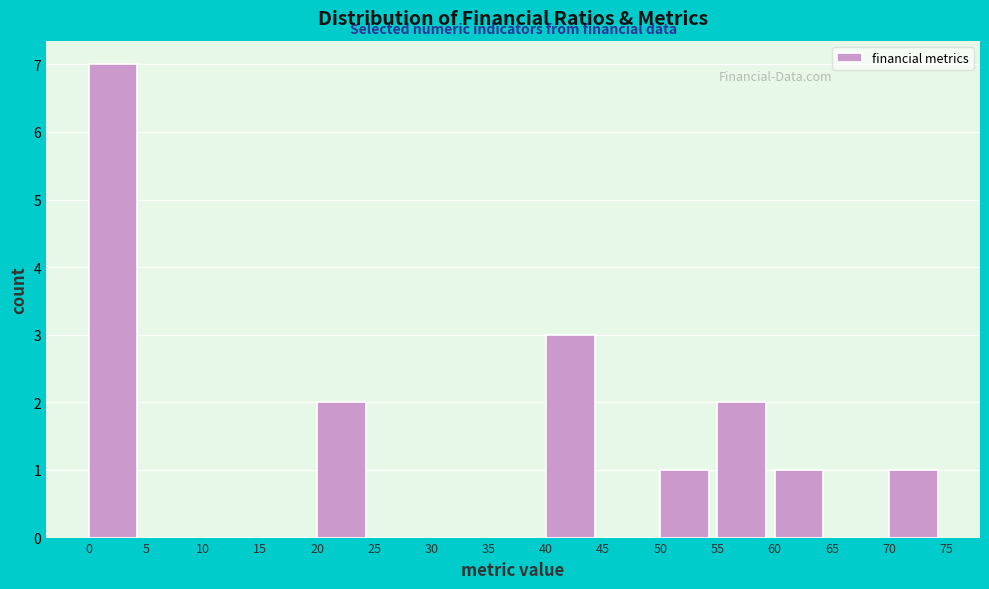

What is the height of the bar covering 70 to 75 on the x-axis? The values are not printed on the chart, so give them approximately, as read against the axis.

1